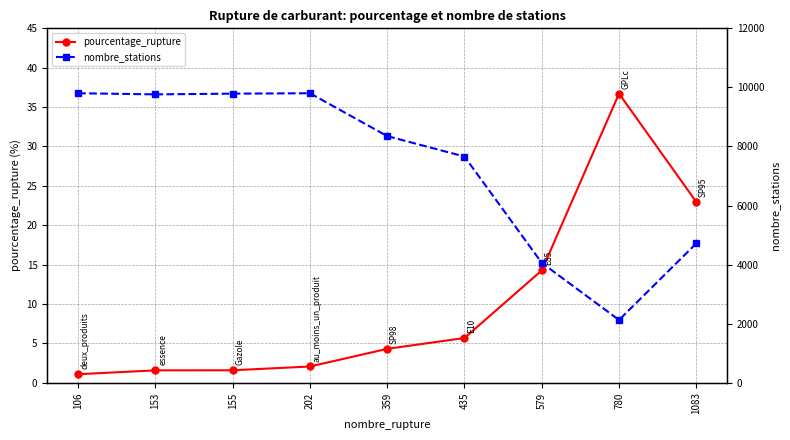

What is the difference between the pourcentage_rupture values at 579 and 202?

12.2